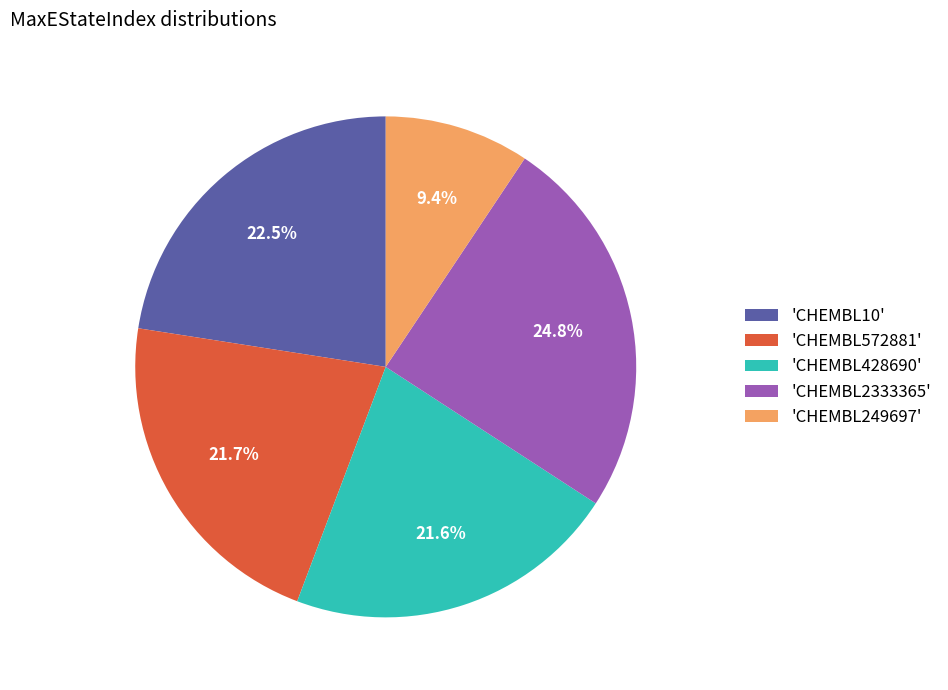

Which category has the biggest portion of the pie?

'CHEMBL2333365'